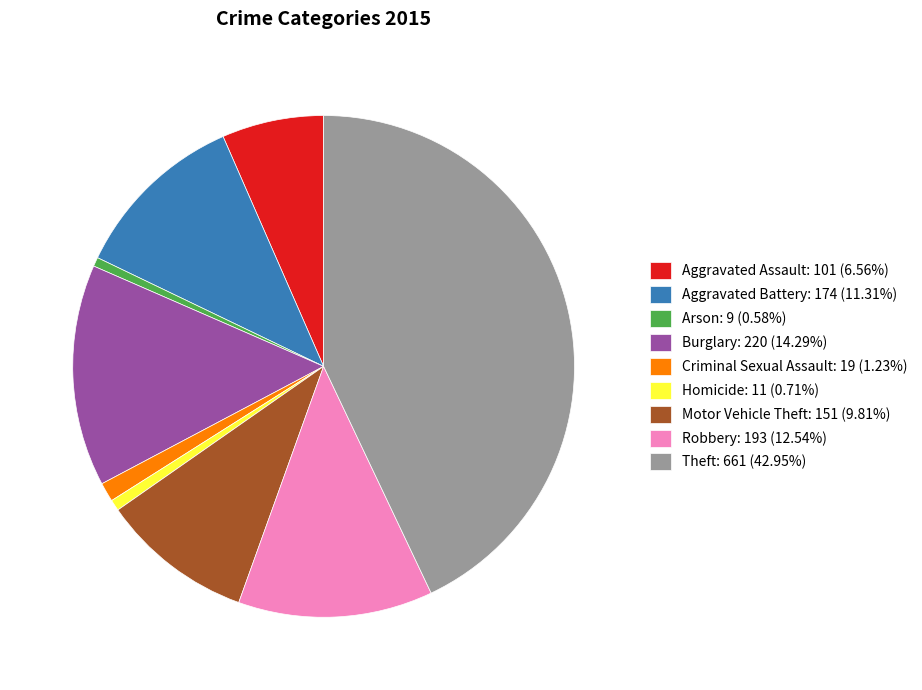

Is there a majority slice in this chart?

No